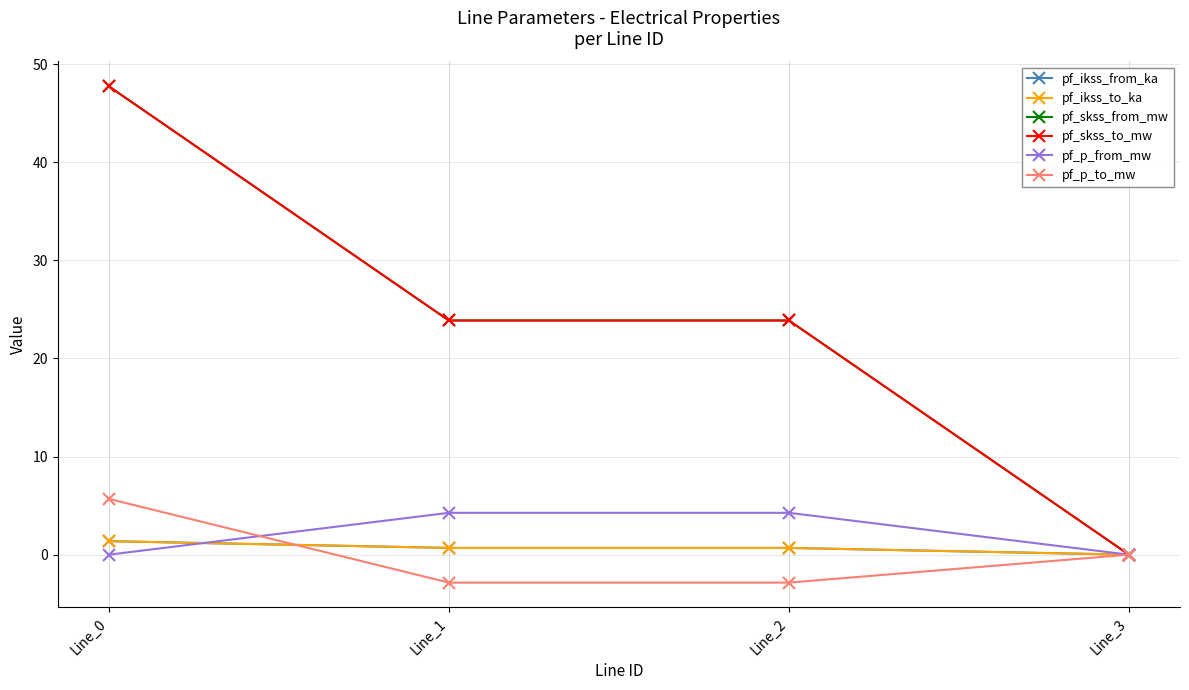

Which series has the largest total across all categories?

pf_skss_from_mw